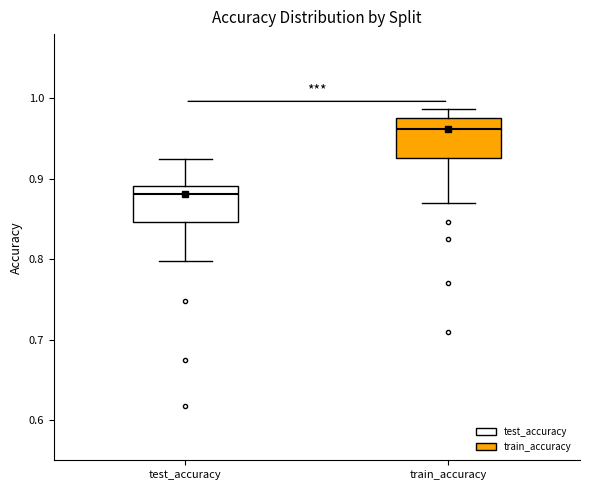

Where is the lower edge of the box for test_accuracy on the y-axis? The values are not printed on the chart, so give them approximately, as read against the axis.

0.85